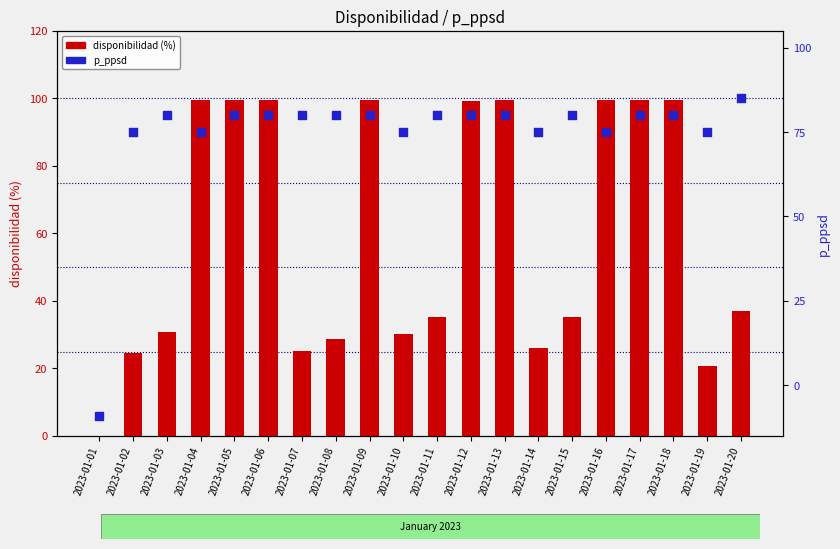

What are all the series names shown in the legend?

disponibilidad, p_ppsd